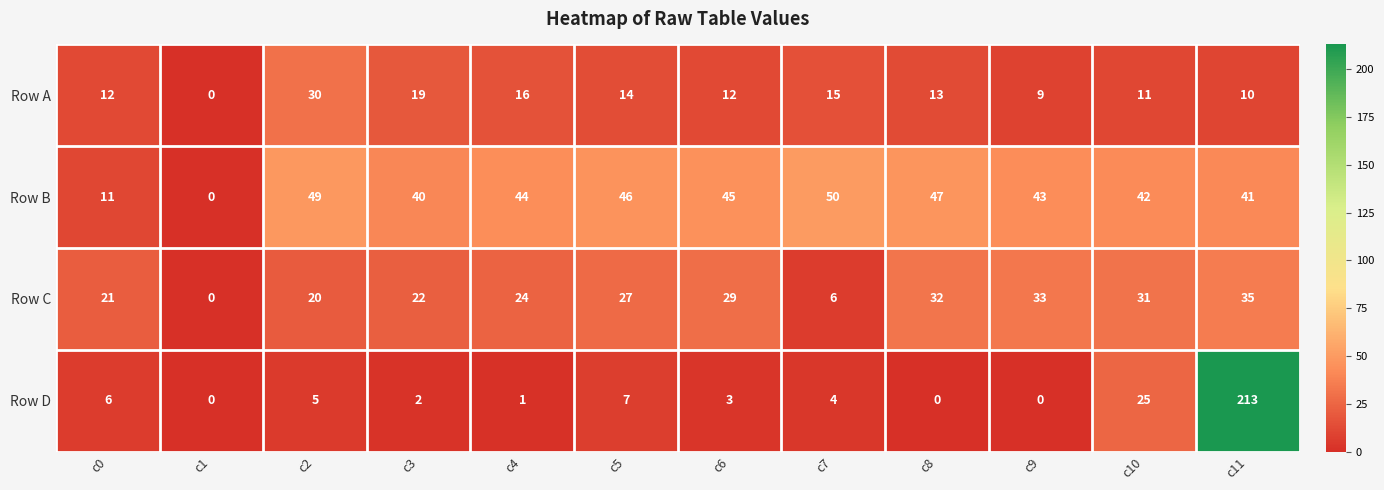

Which series has the largest range (max minus min)?

Row D